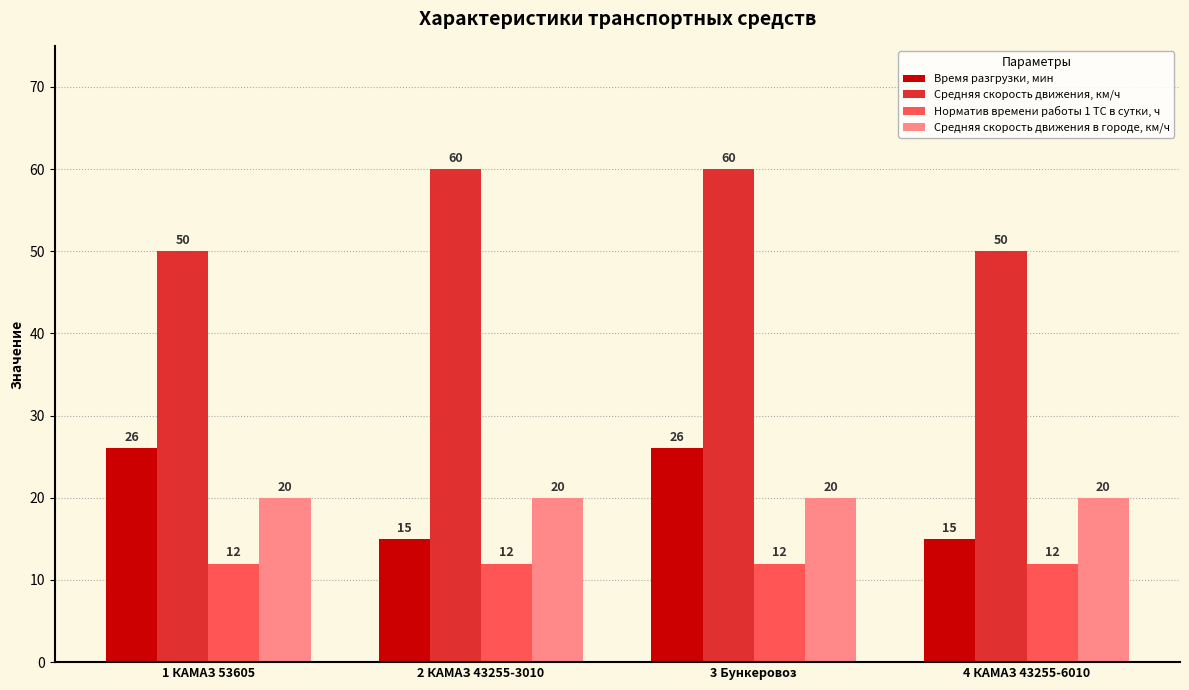

Count the Время разгрузки, мин values in the range 15 to 26.

4